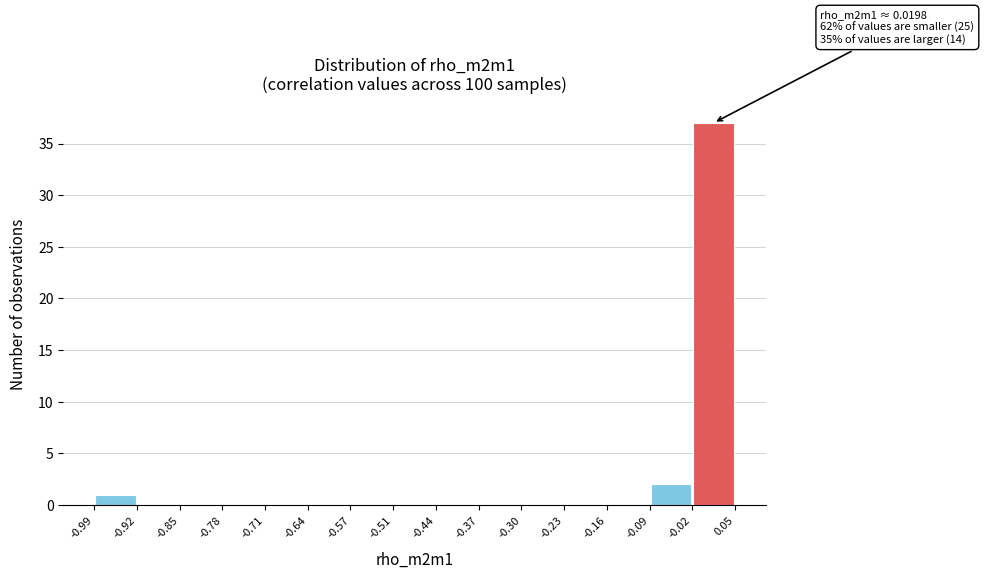

Over which range of the x-axis is the bar tallest?

-0.02 to 0.05